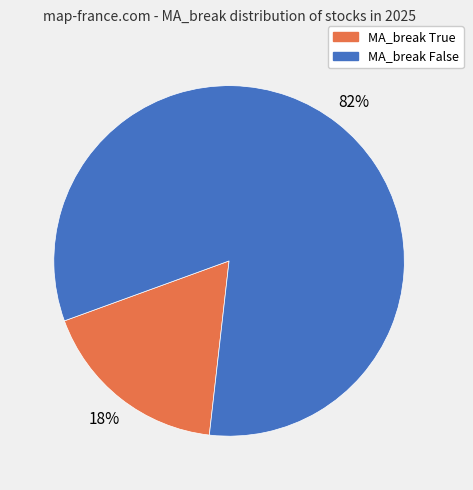

To the nearest percent, what percentage of the pie is MA_break False?

82%